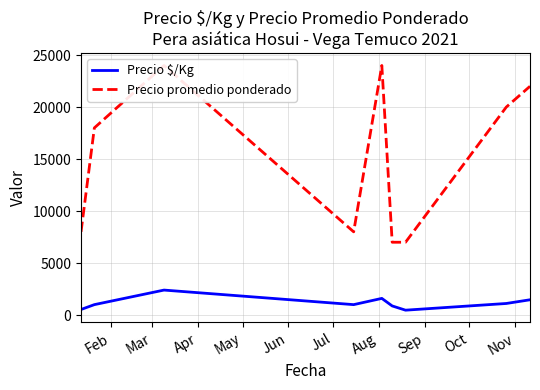

What is the value of the Precio $/Kg point at the 8th from the left?

1111